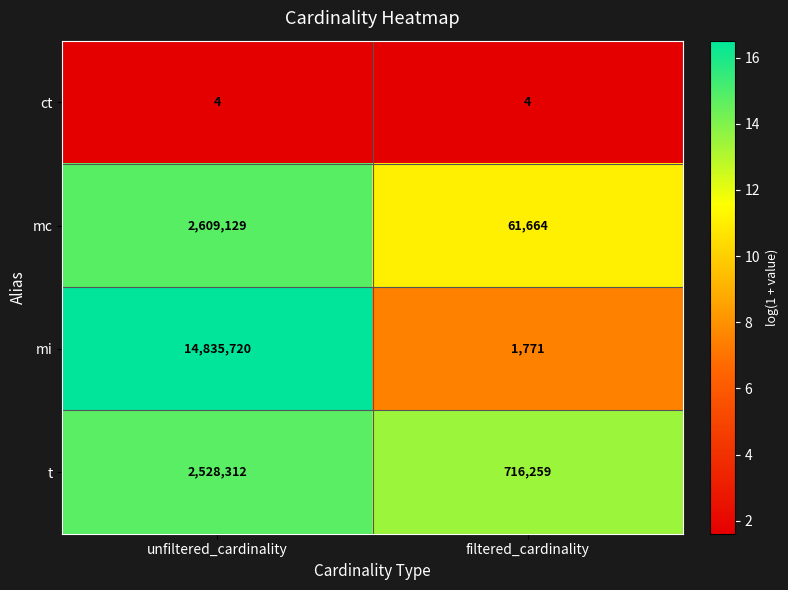

The mi series shows 14835720 at unfiltered_cardinality. True or false?

True